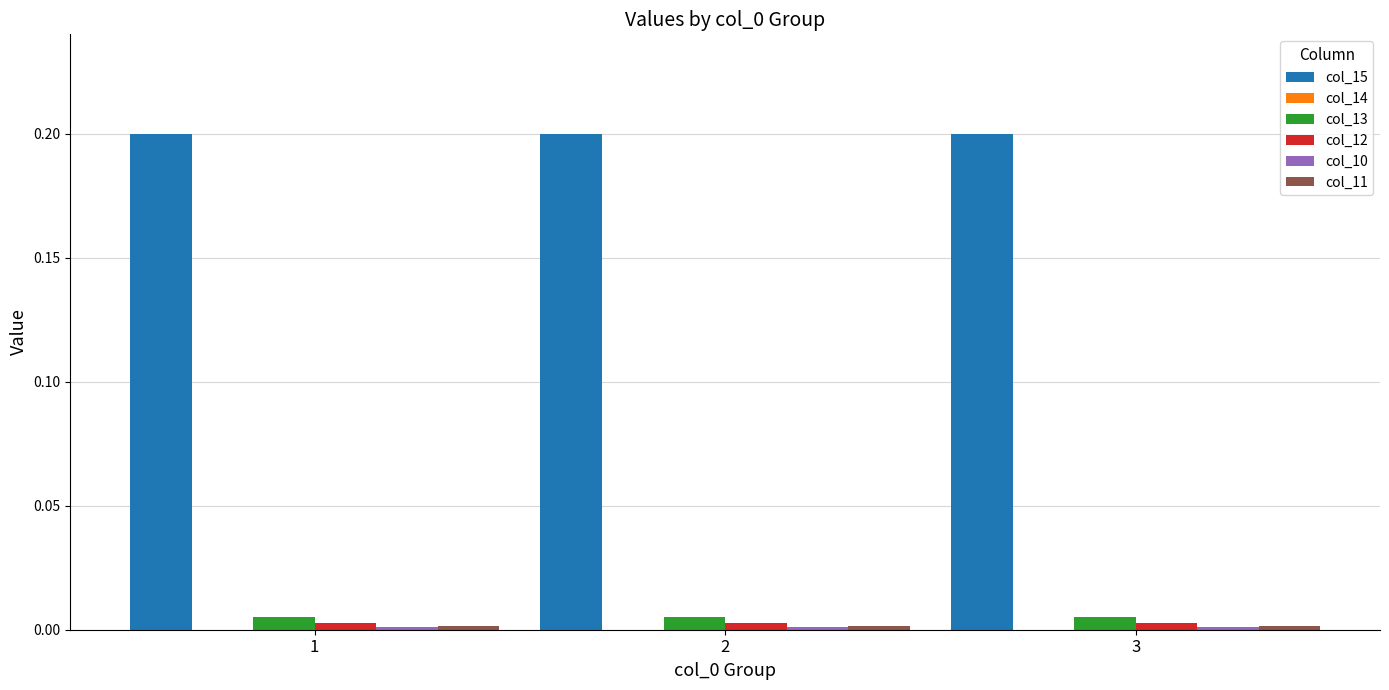

Is the value of col_12 at 2 greater than the value of col_15 at 2?

No